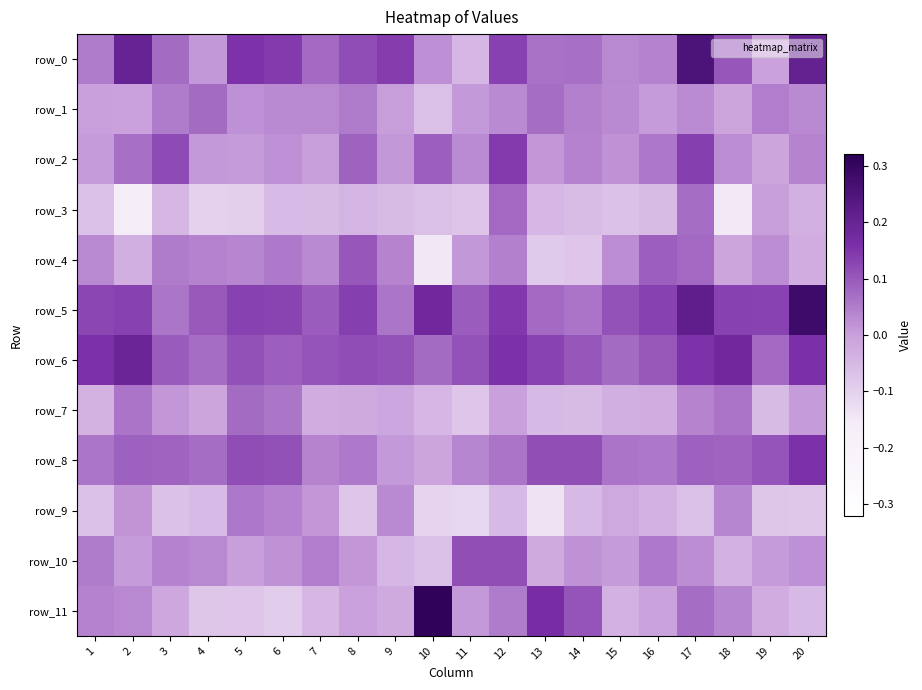

What is the difference between the highest and lowest values at 13?

0.3